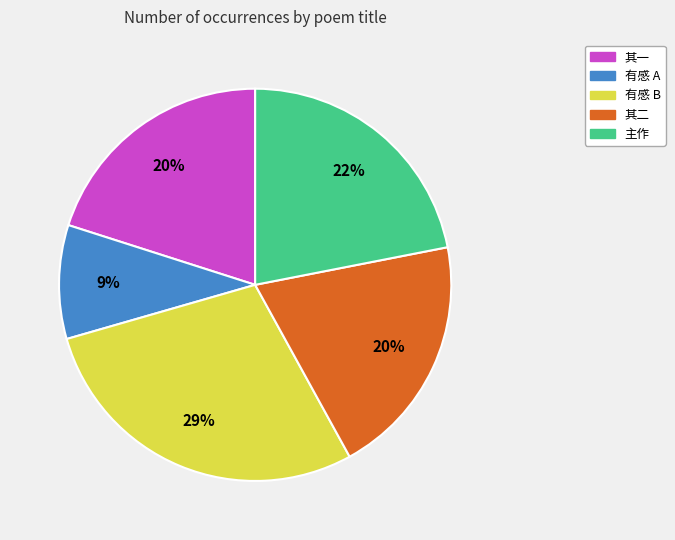

To the nearest percent, what is the average slice percentage?

20%